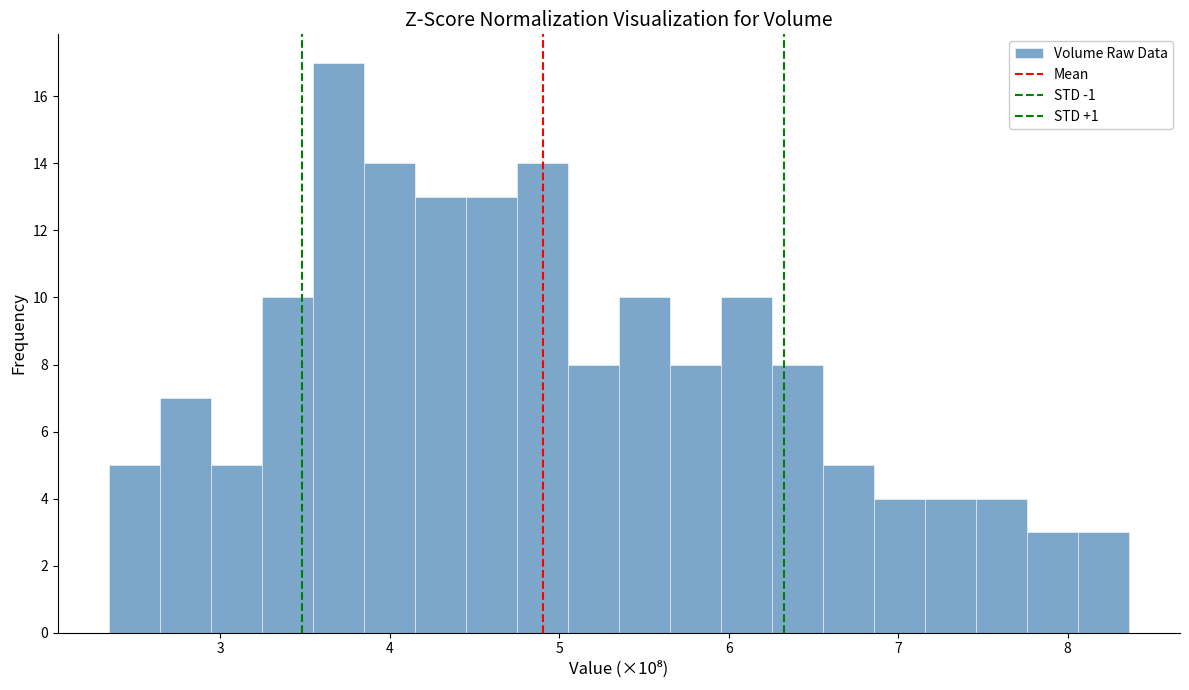

Around what value on the x-axis is the tallest bar? Give the approximate position of its centre, as read against the axis.

3.7